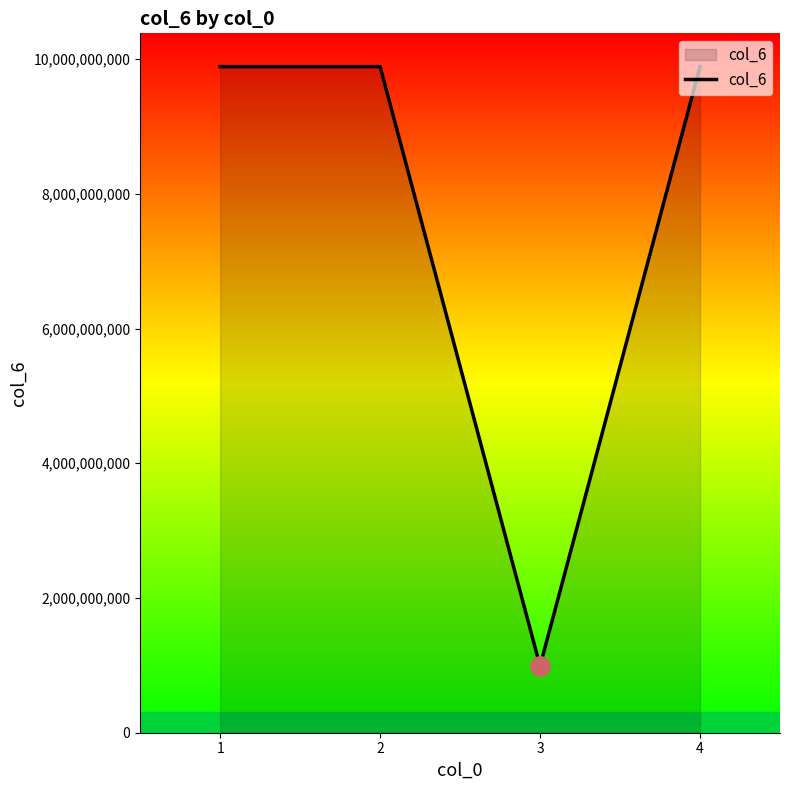

True or false: there are more than 2 points higher than both neighbors.

False